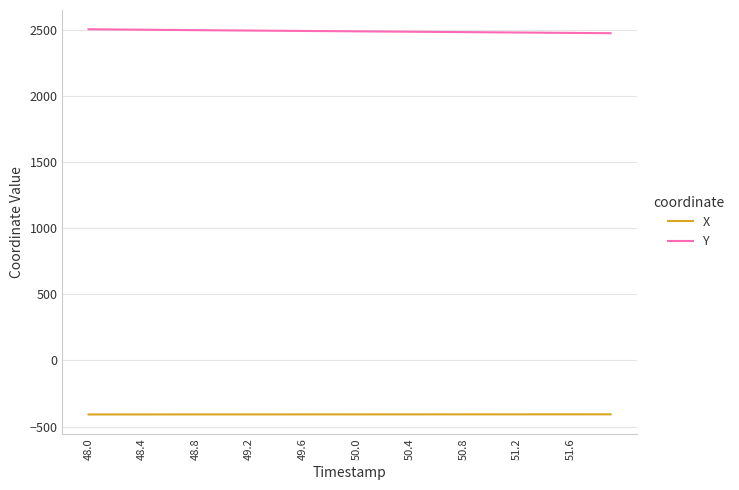

What is the lowest value of the X series?

-408.7